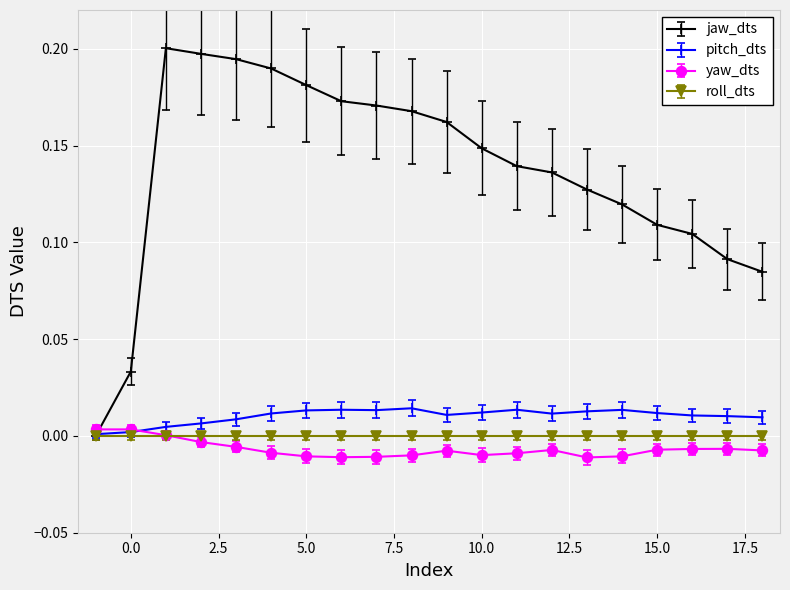

In pitch_dts, how many points are higher than both neighbors (excluding endpoints)?

4